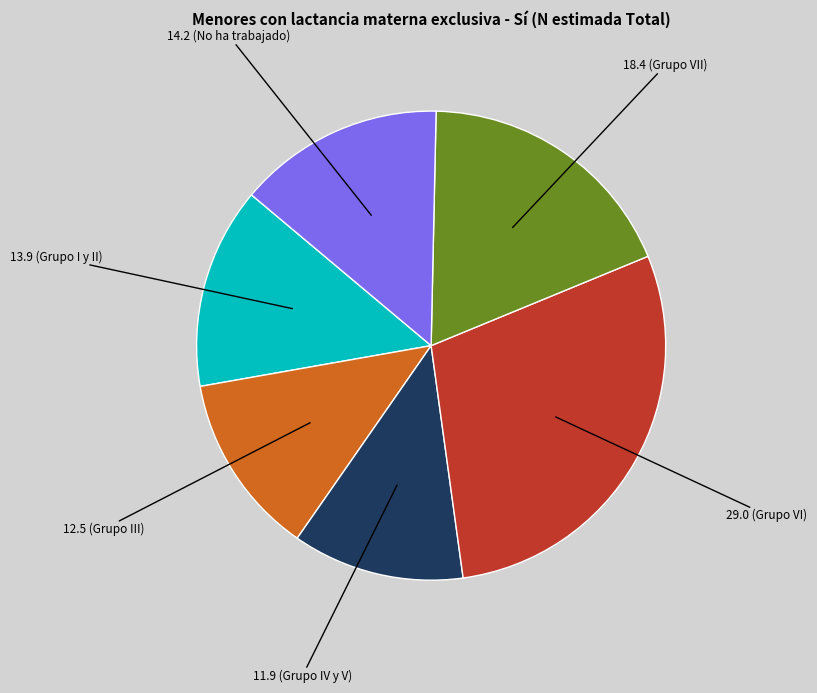

Does any single category account for the majority?

No